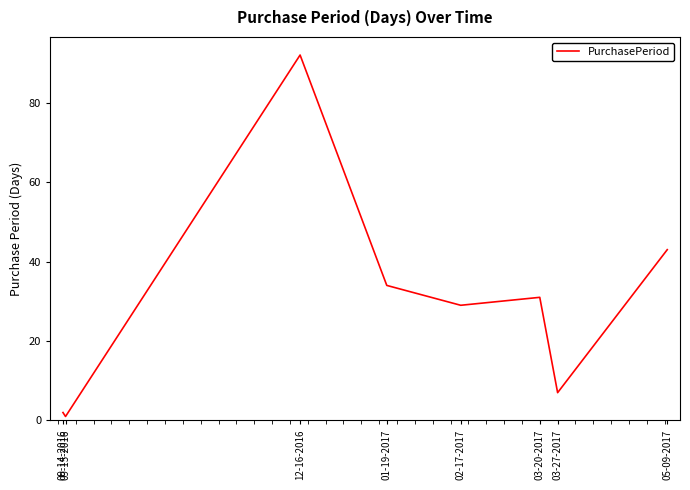

Reading left to right, extract all data points from this chart.

09-14-2016=2	09-15-2016=1	12-16-2016=92	01-19-2017=34	02-17-2017=29	03-20-2017=31	03-27-2017=7	05-09-2017=43